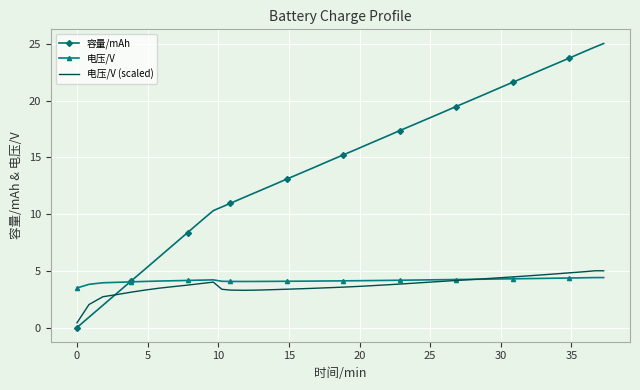

What is the maximum value for 电压/V (scaled)?

5.0